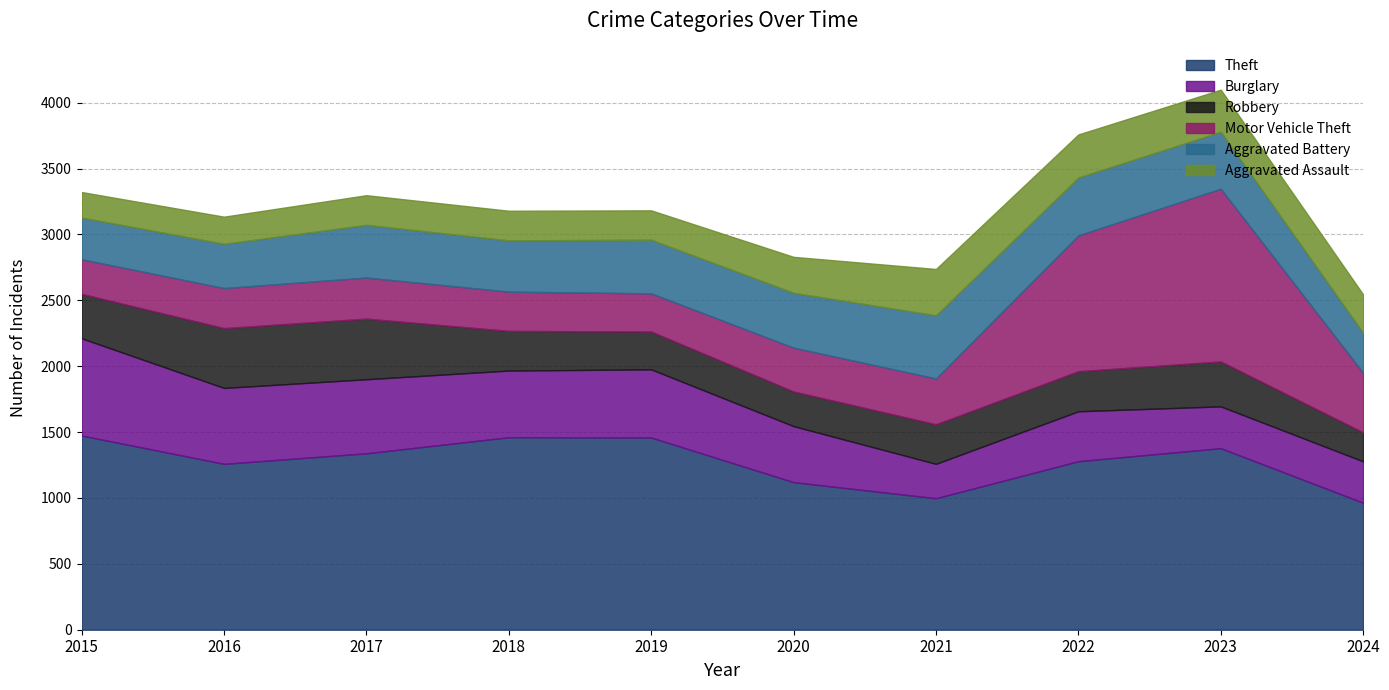

What is the difference between the maximum and second lowest values in the Theft series?

476